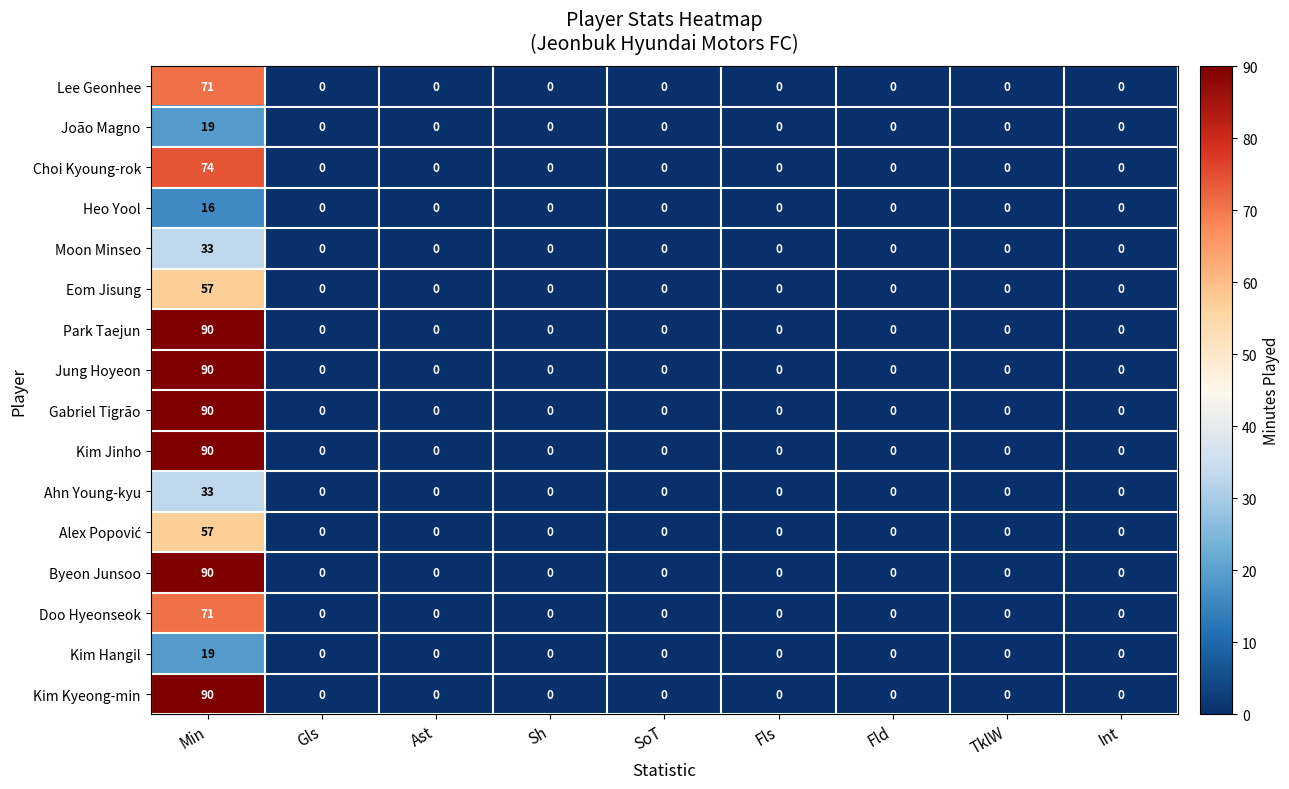

What is the difference between the Gabriel Tigrão values at Min and Int?

90